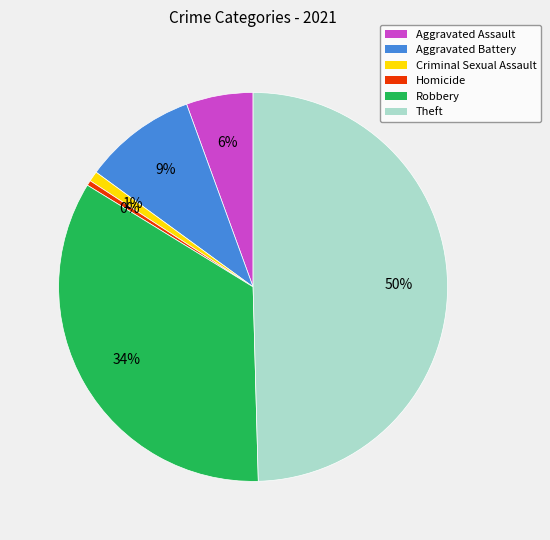

Combined, do Aggravated Assault and Aggravated Battery account for over 50%?

No